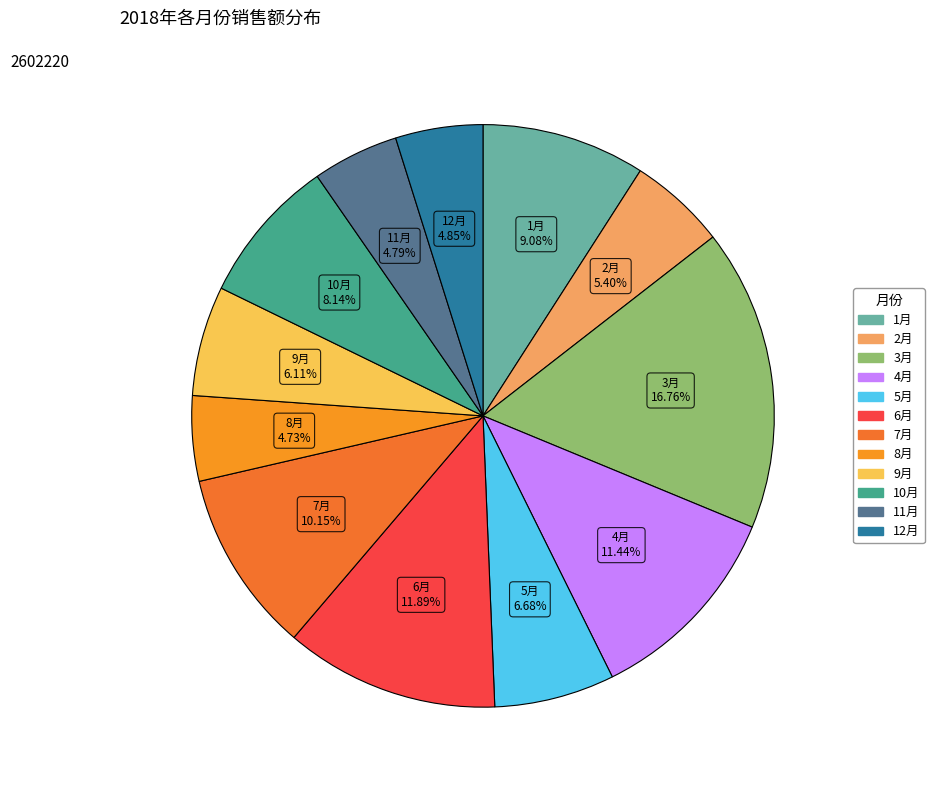

Is there any slice that represents more than half of the pie?

No